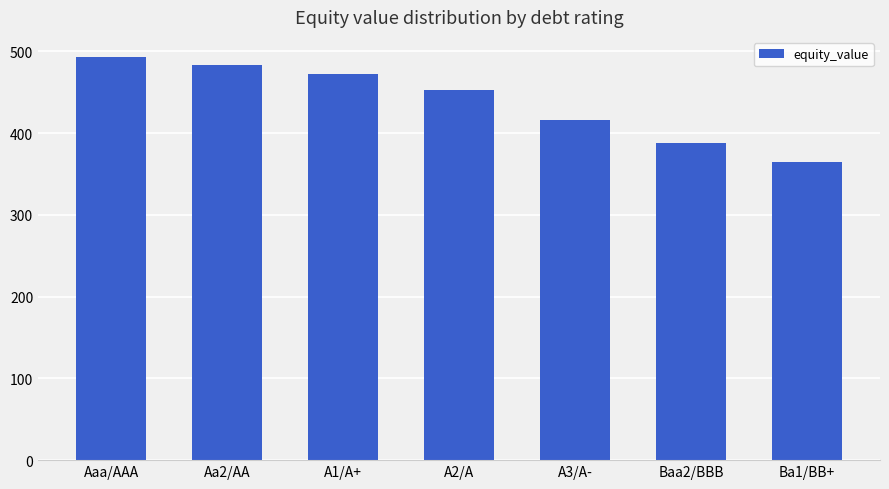

What is the label of the 3rd bar from the right?

A3/A-